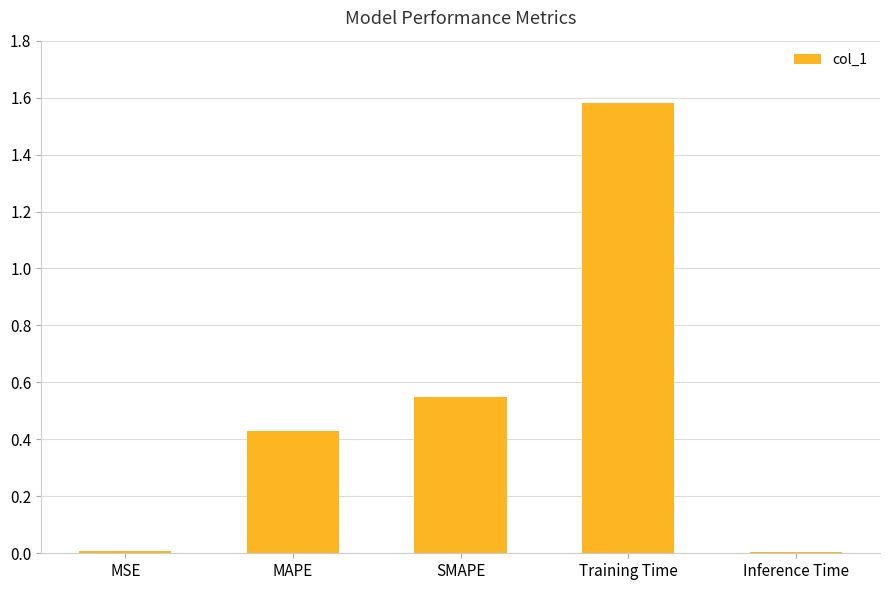

Is it true that the value at SMAPE is 0.7?

False